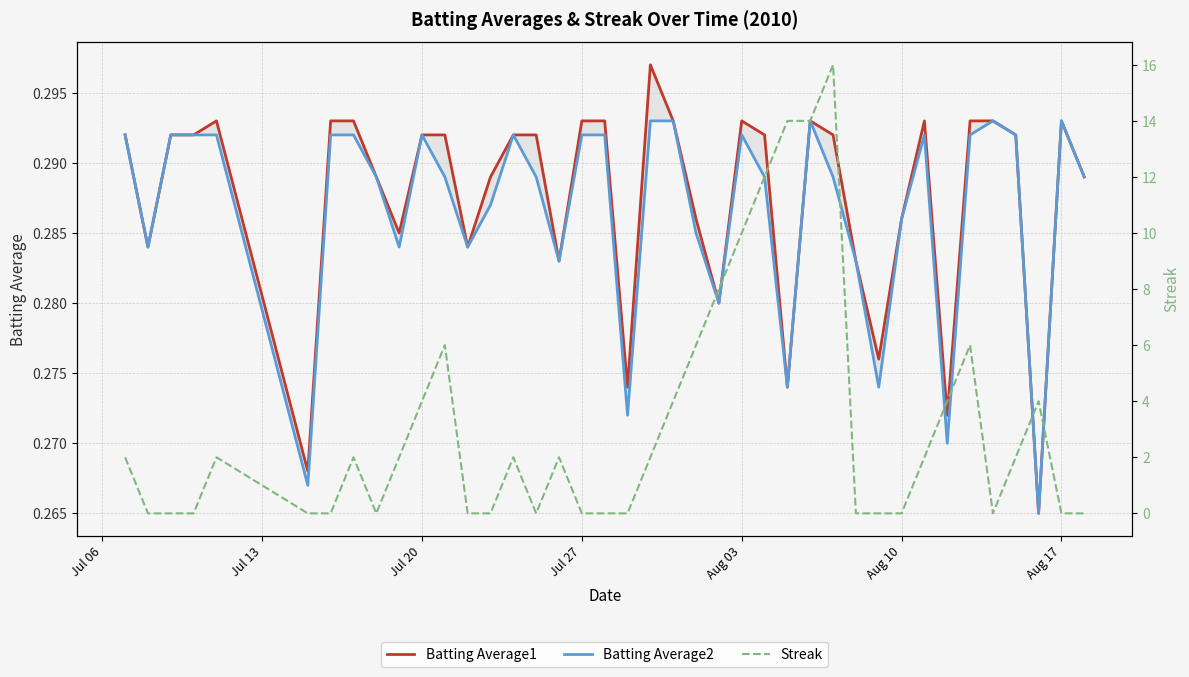

The Batting Average1 series shows 0.3 at Jul 27. True or false?

True